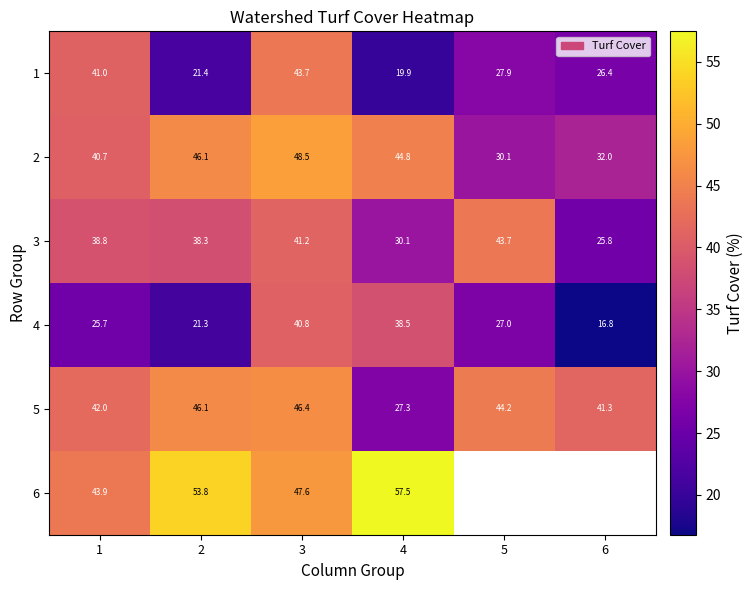

At which label does 5 first exceed 44?

2